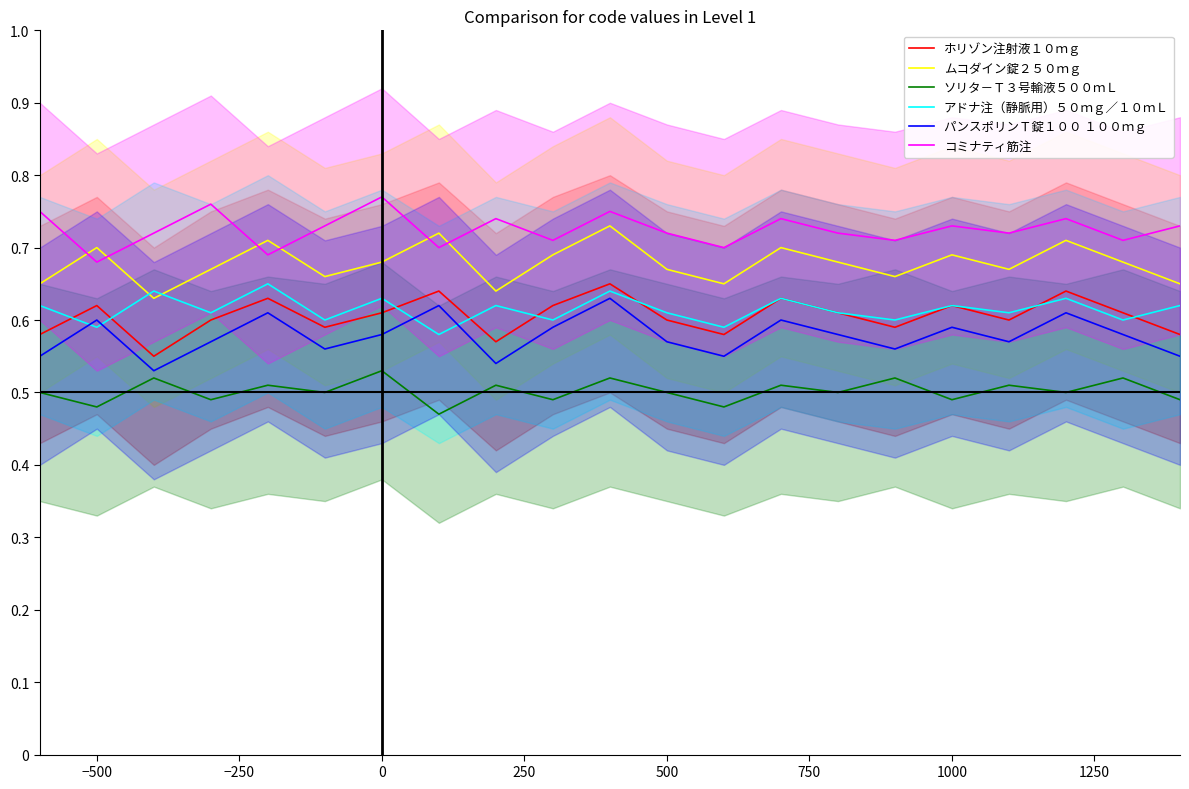

True or false: コミナティ筋注 and アドナ注（静脈用）５０ｍｇ／１０ｍＬ intersect in this chart.

False